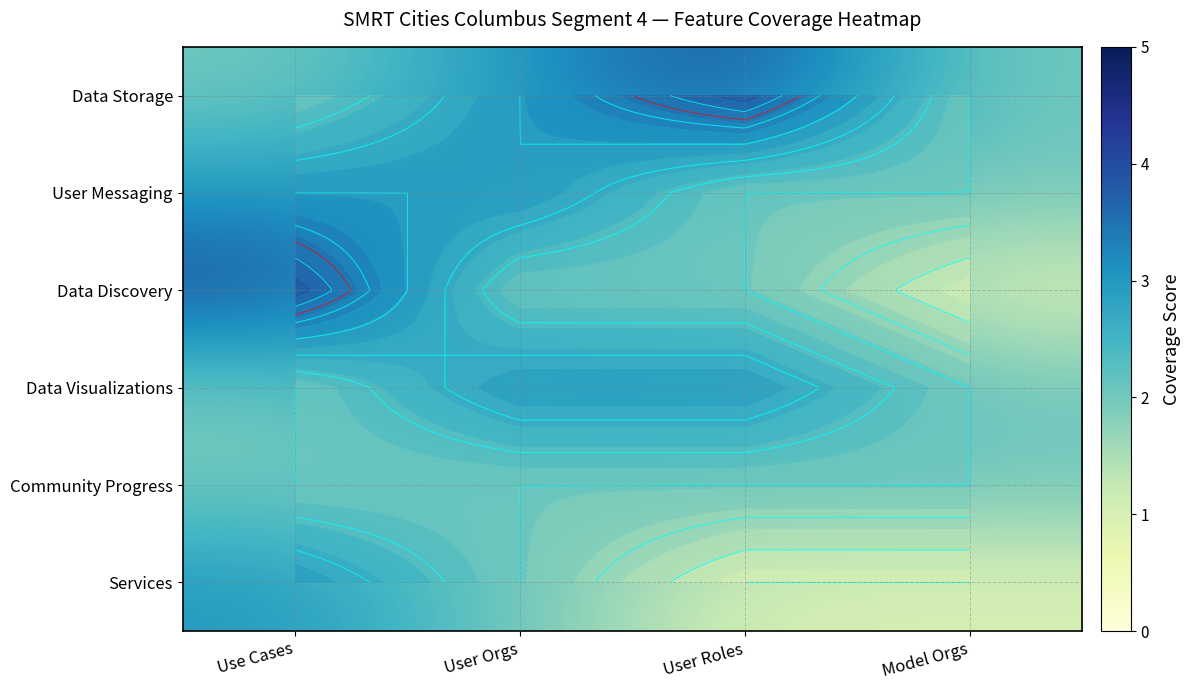

What is the sum of the Services values at Model Orgs and User Roles?

2